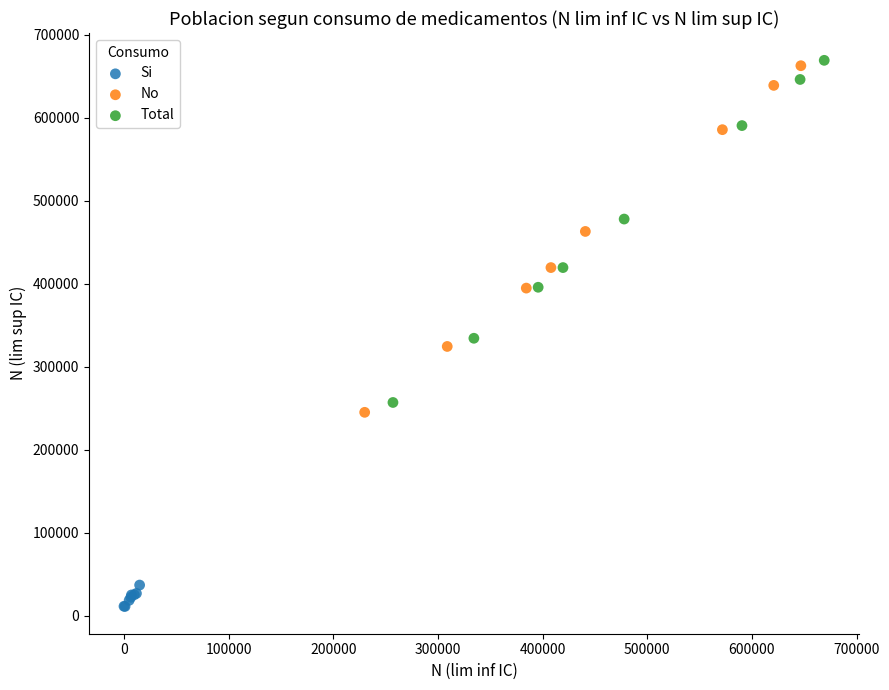

What are all the series names shown in the legend?

Si, No, Total